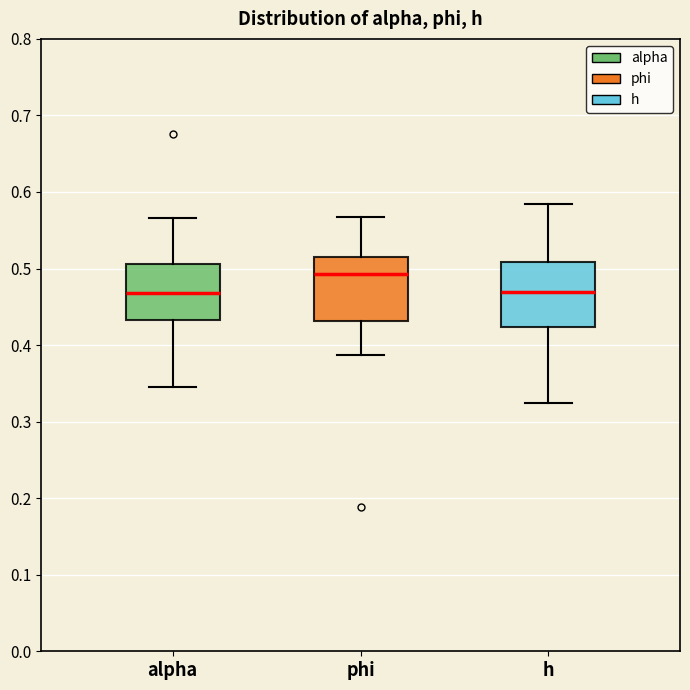

Where does the upper whisker of the box for alpha end on the y-axis? The values are not printed on the chart, so give them approximately, as read against the axis.

0.57